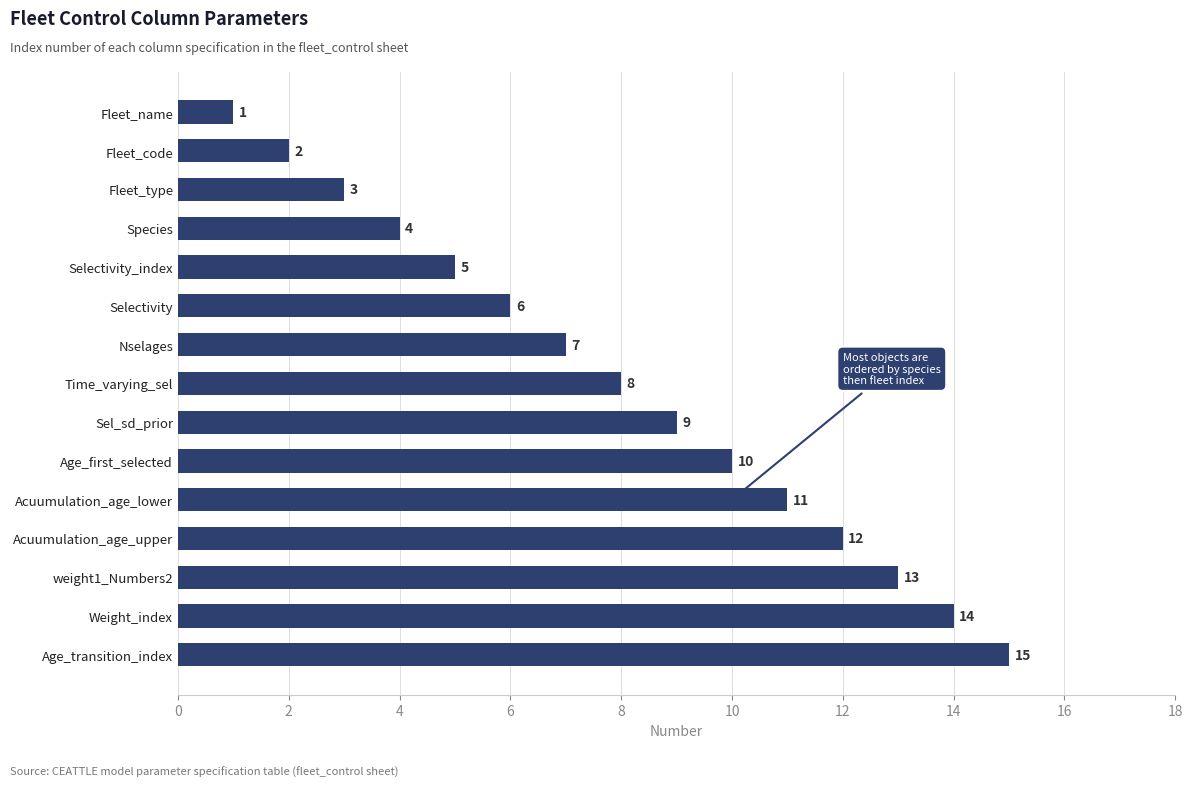

Between Species and Acuumulation_age_upper, which is larger?

Acuumulation_age_upper